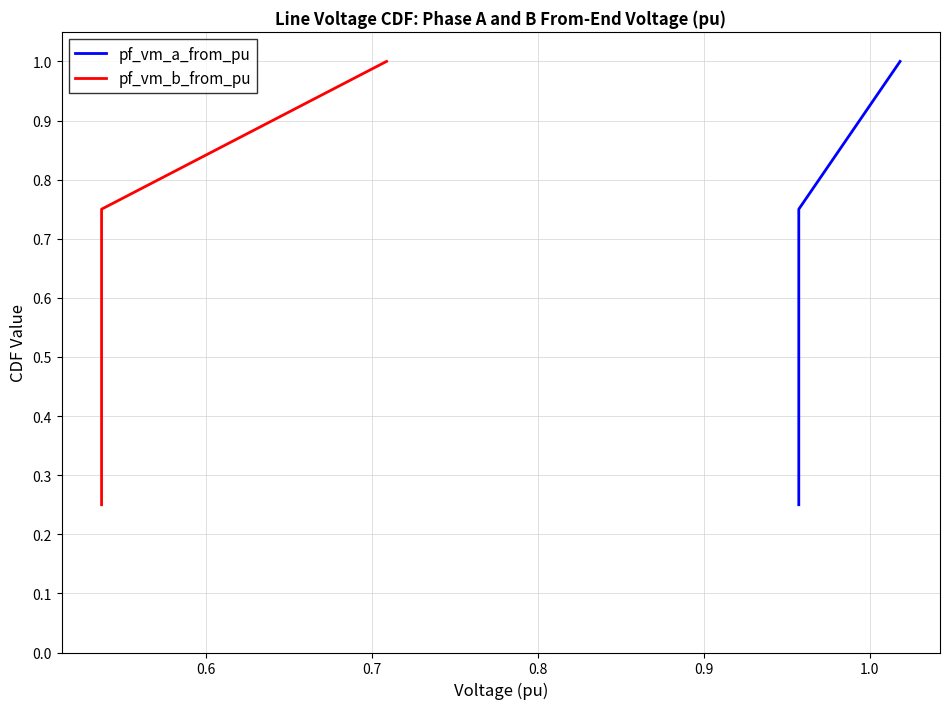

Rank the series by their maximum value, from lowest to highest.

pf_vm_a_from_pu, pf_vm_b_from_pu